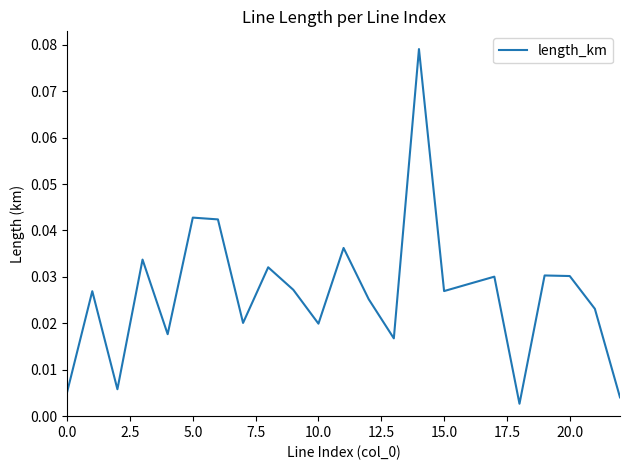

Between 15.0 and 10.0, which is larger?

15.0